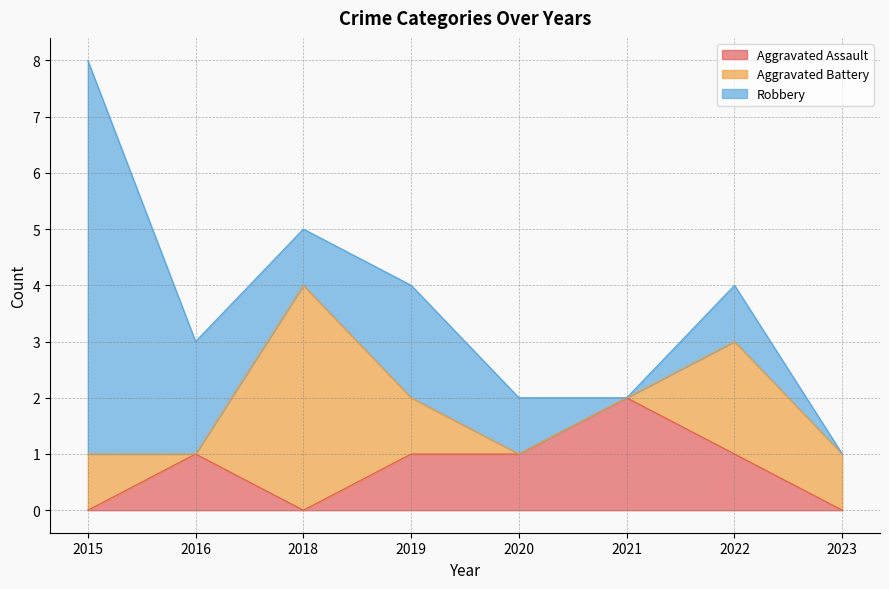

Which category has the lowest value across all series?

2015